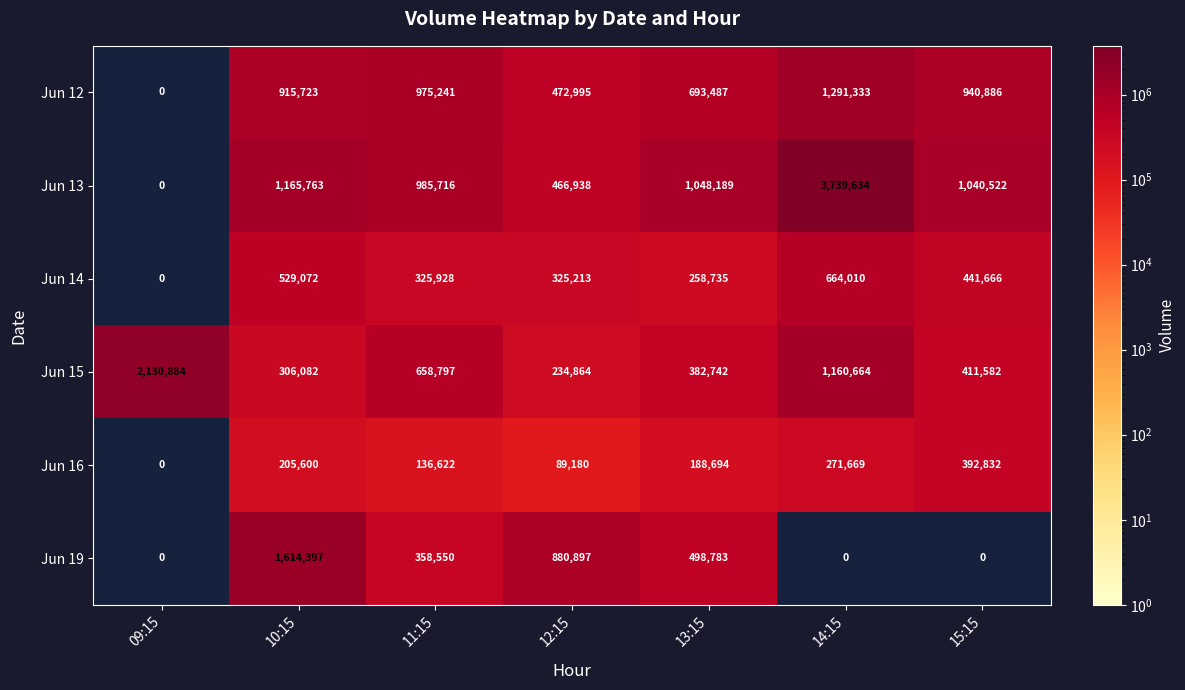

What is the average value of the Jun 16 series?

183514